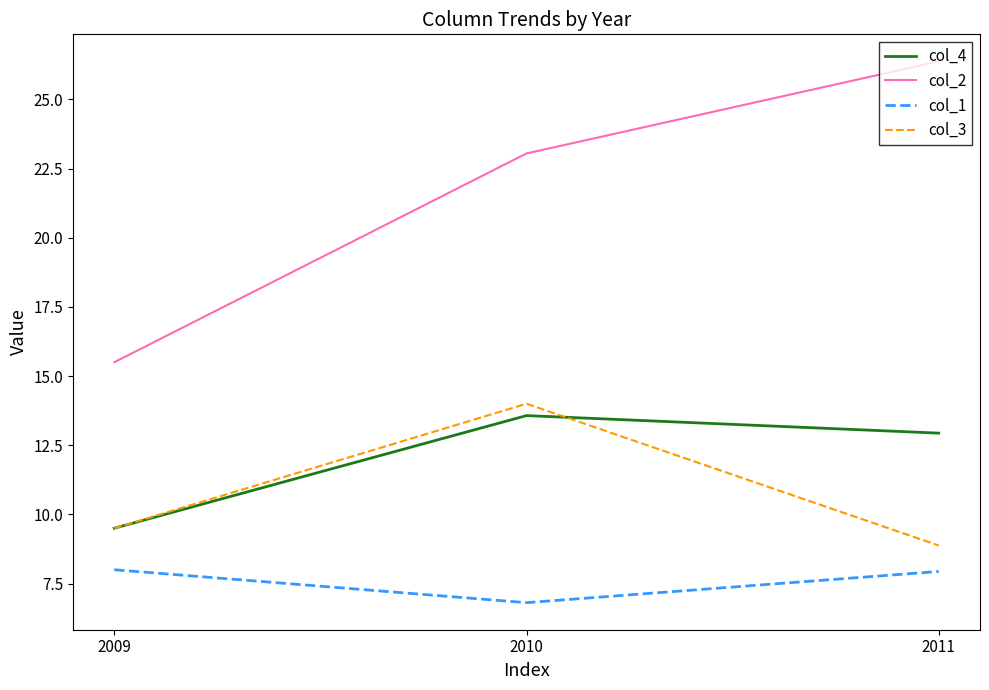

At which label does col_3 reach its peak?

2010